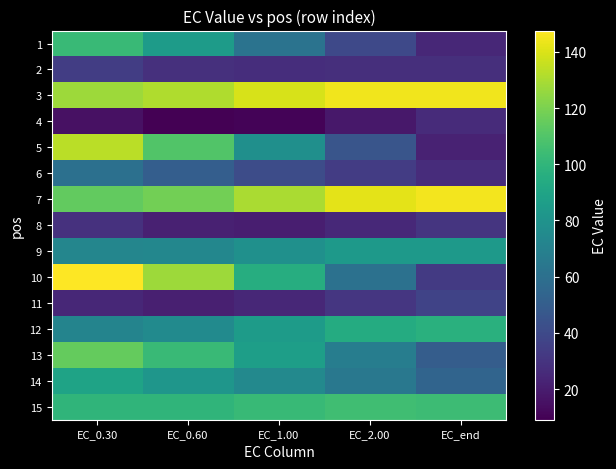

How many distinct data groups are displayed?

15